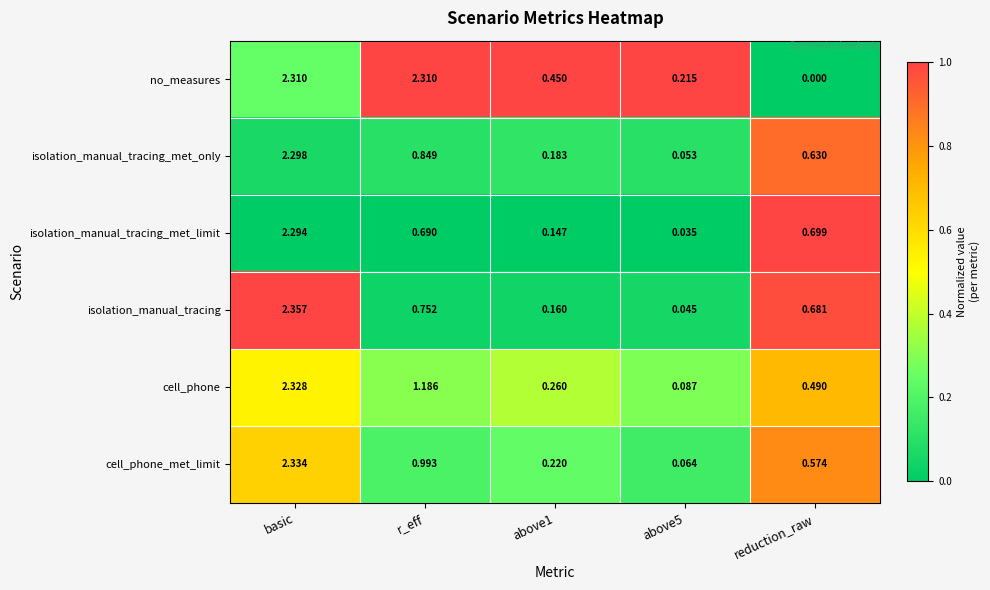

Rank the series at r_eff from highest to lowest value.

no_measures, cell_phone, cell_phone_met_limit, isolation_manual_tracing_met_only, isolation_manual_tracing, isolation_manual_tracing_met_limit